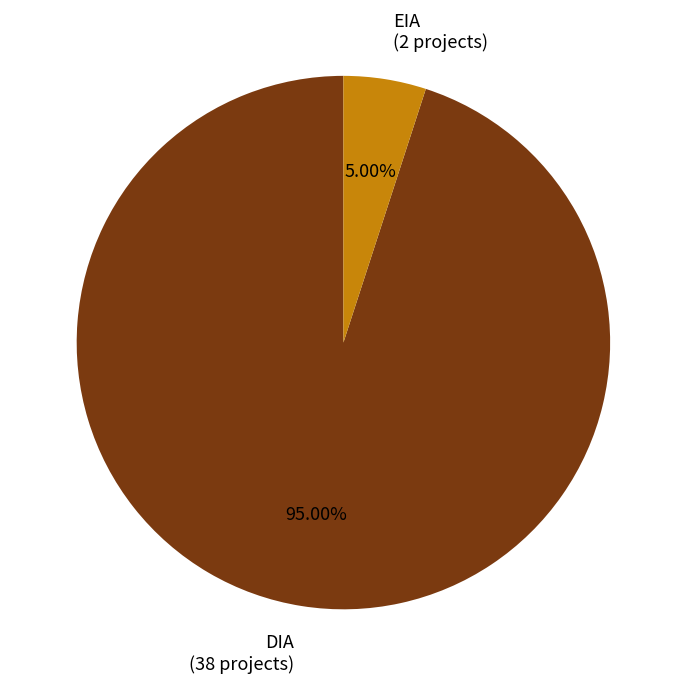

To the nearest percent, what percentage of the pie is EIA?

5%